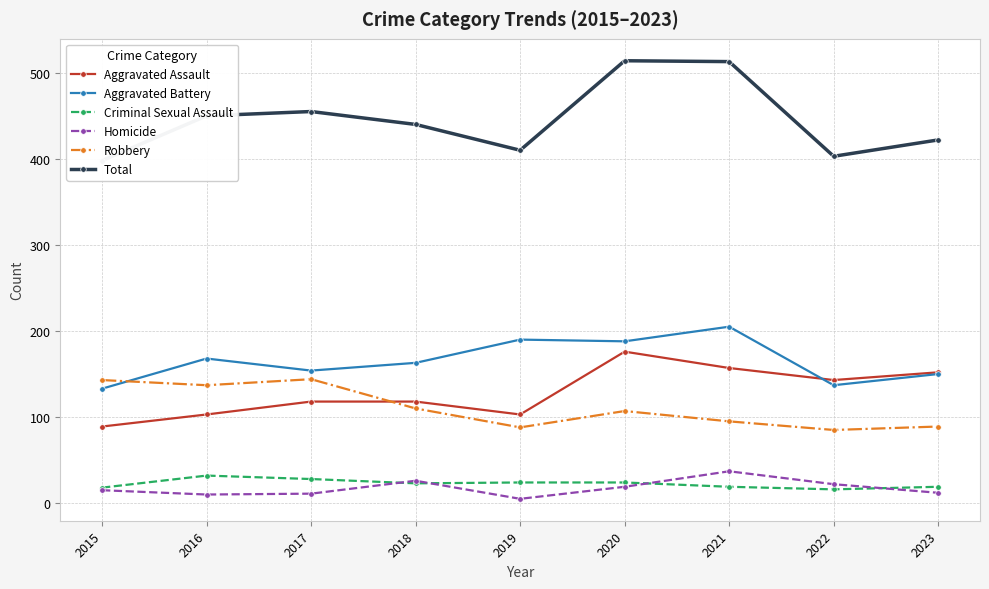

Reading left to right, list all the values displayed in this chart.

Aggravated Assault: 2015=89	2016=103	2017=118	2018=118	2019=103	2020=176	2021=157	2022=143	2023=152
Aggravated Battery: 2015=133	2016=168	2017=154	2018=163	2019=190	2020=188	2021=205	2022=137	2023=150
Criminal Sexual Assault: 2015=18	2016=32	2017=28	2018=23	2019=24	2020=24	2021=19	2022=16	2023=19
Homicide: 2015=15	2016=10	2017=11	2018=26	2019=5	2020=19	2021=37	2022=22	2023=12
Robbery: 2015=143	2016=137	2017=144	2018=110	2019=88	2020=107	2021=95	2022=85	2023=89
Total: 2015=398	2016=450	2017=455	2018=440	2019=410	2020=514	2021=513	2022=403	2023=422